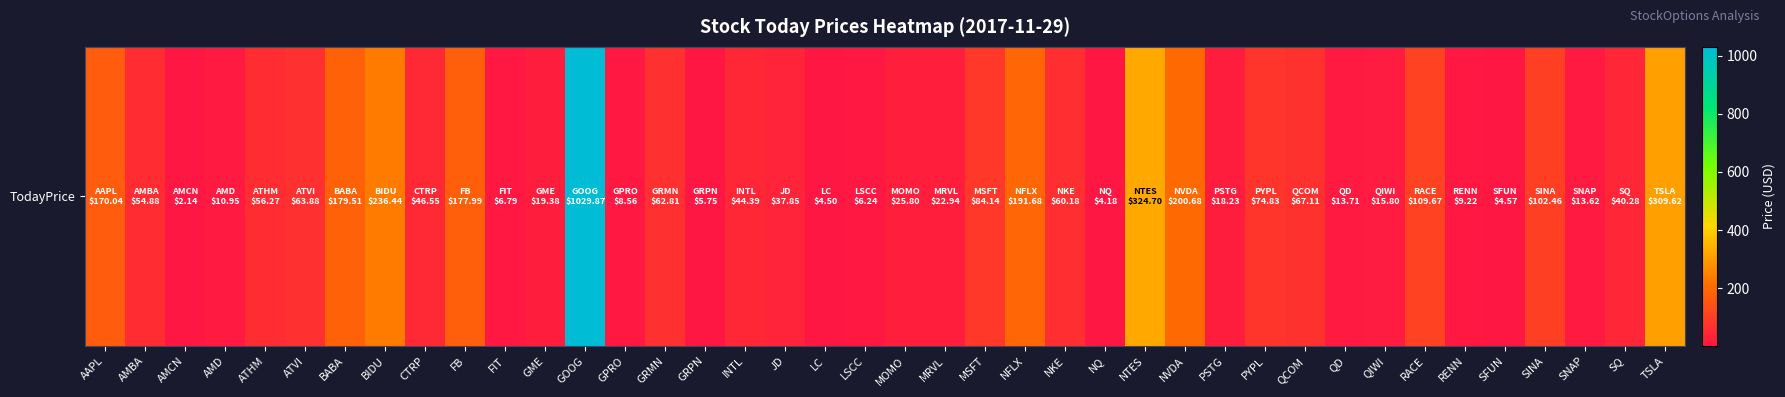

How many data points are less than 46?

20